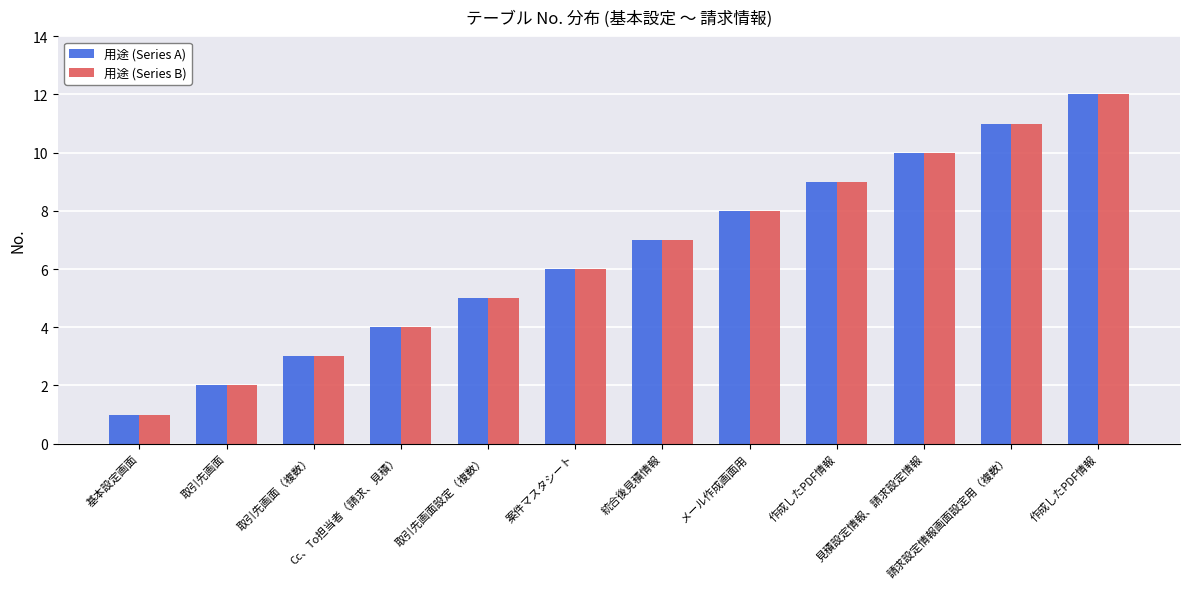

At how many categories does at least one series exceed 11?

1